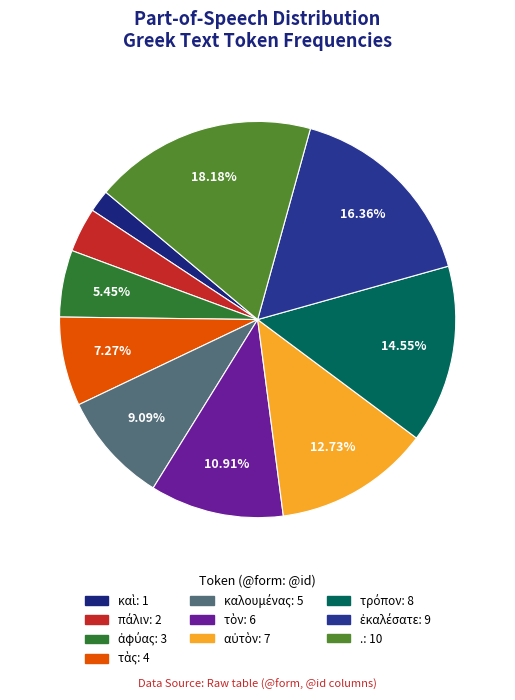

What is the change in value from ἀφύας to .?

+7